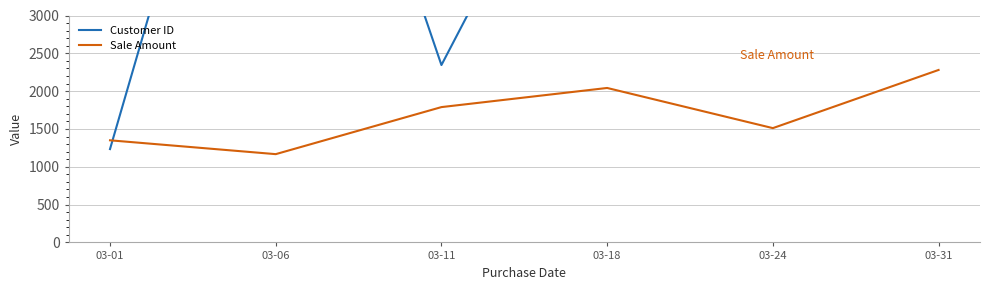

What is the difference between the Sale Amount values at 03-11 and 03-31?

491